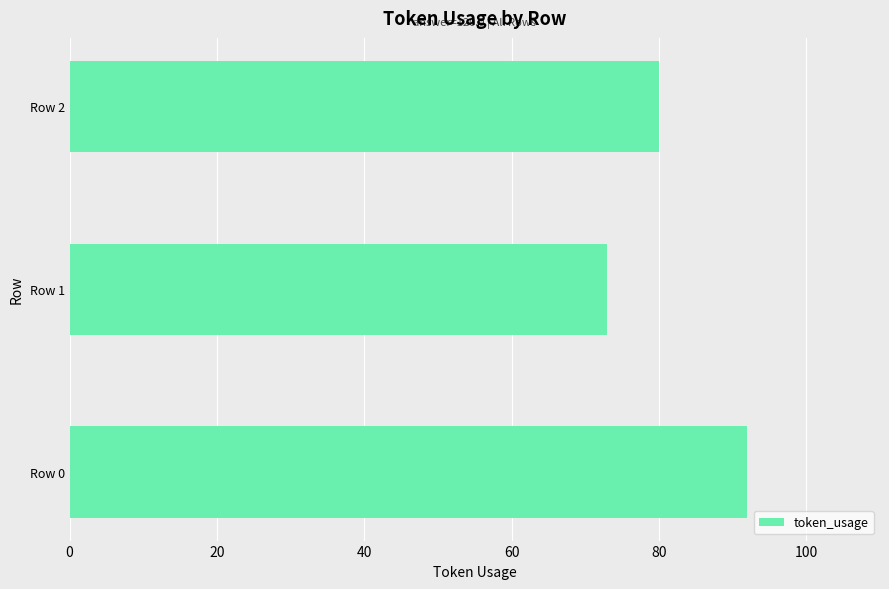

What is the change in value from Row 0 to Row 2?

-12